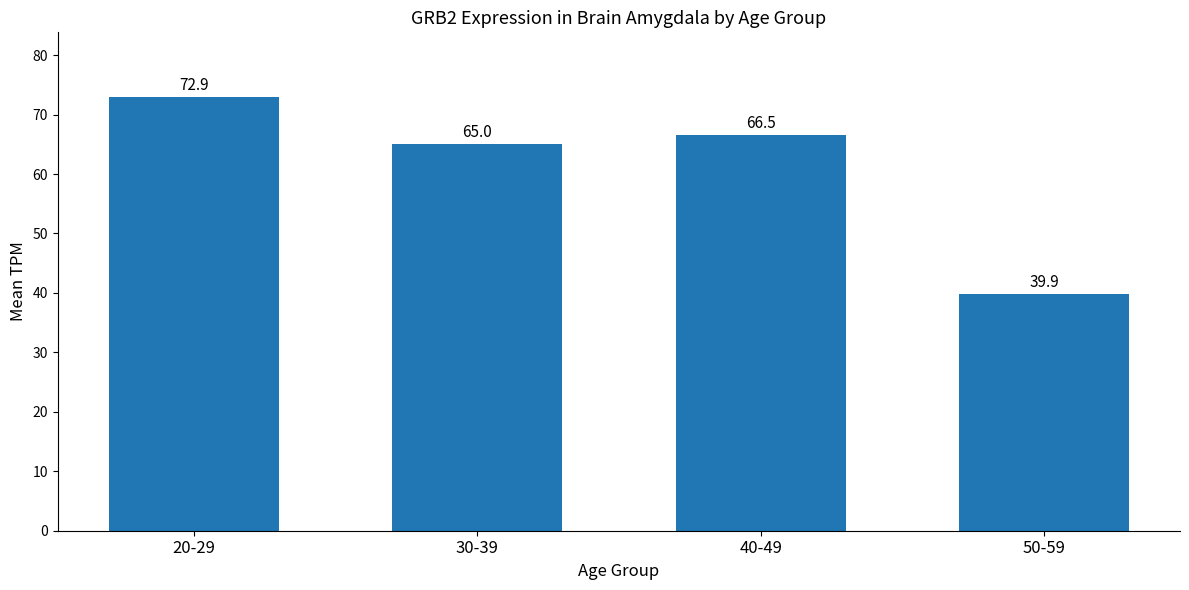

What is the difference between the values at 30-39 and 50-59?

25.1